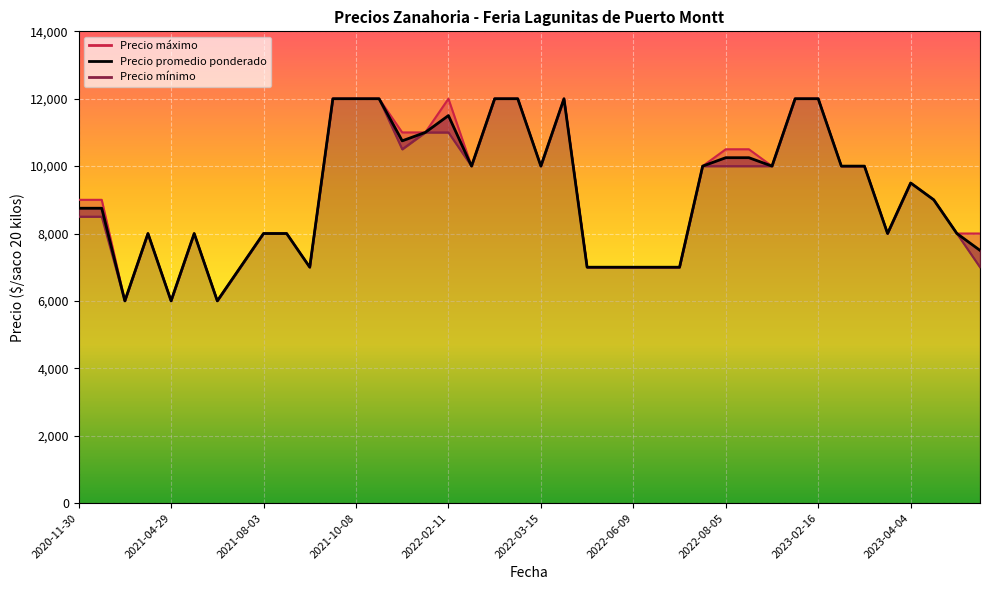

What is the difference between the maximum and minimum values in the Precio promedio ponderado series?

6000